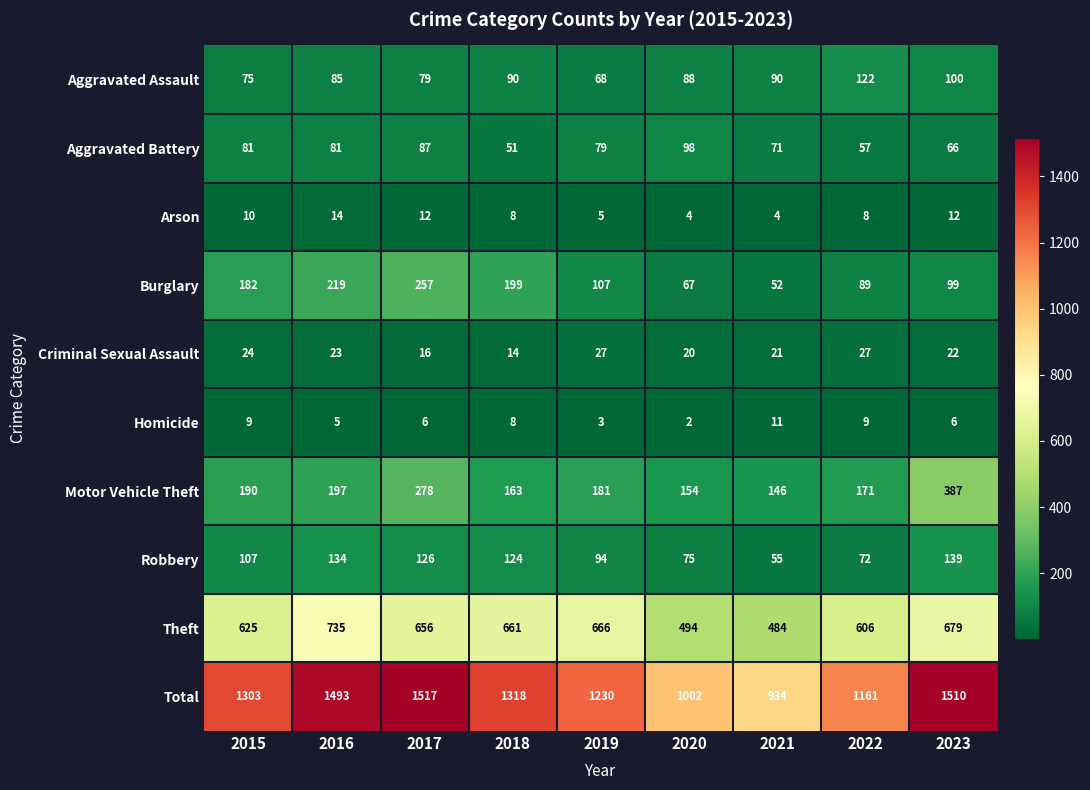

Which series has the widest spread of values?

Total